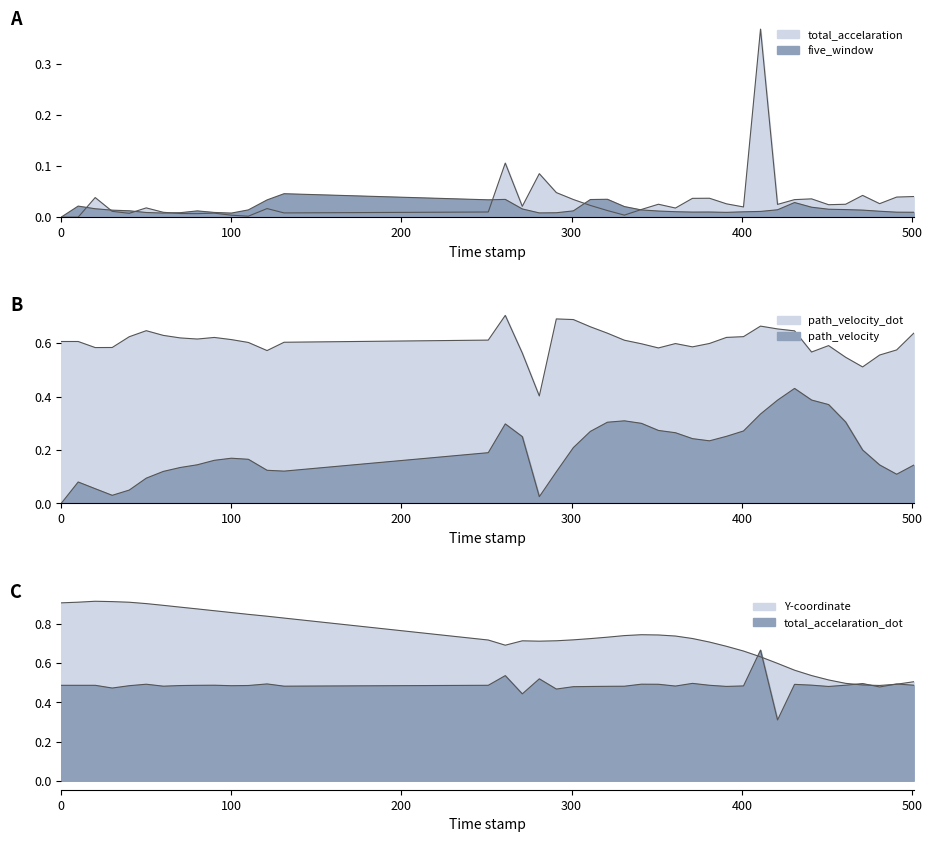

What is the value of the path_velocity_dot point at the 25th from the left?

0.6